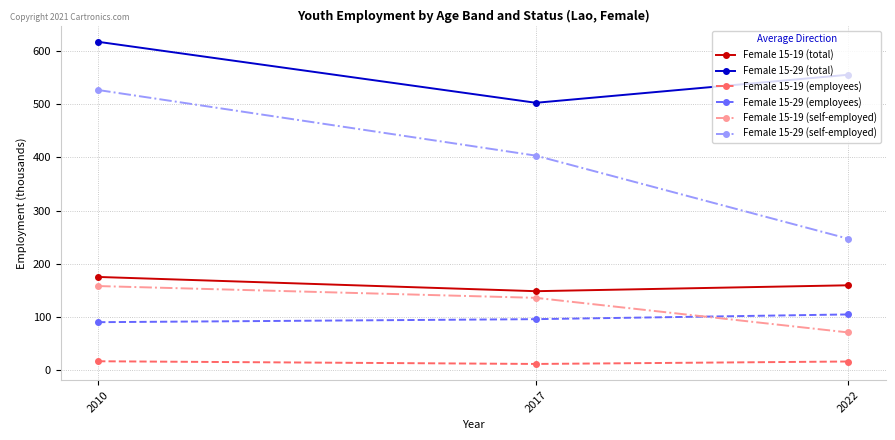

How many values in the Female 15-29 (total) series are below 555?

1